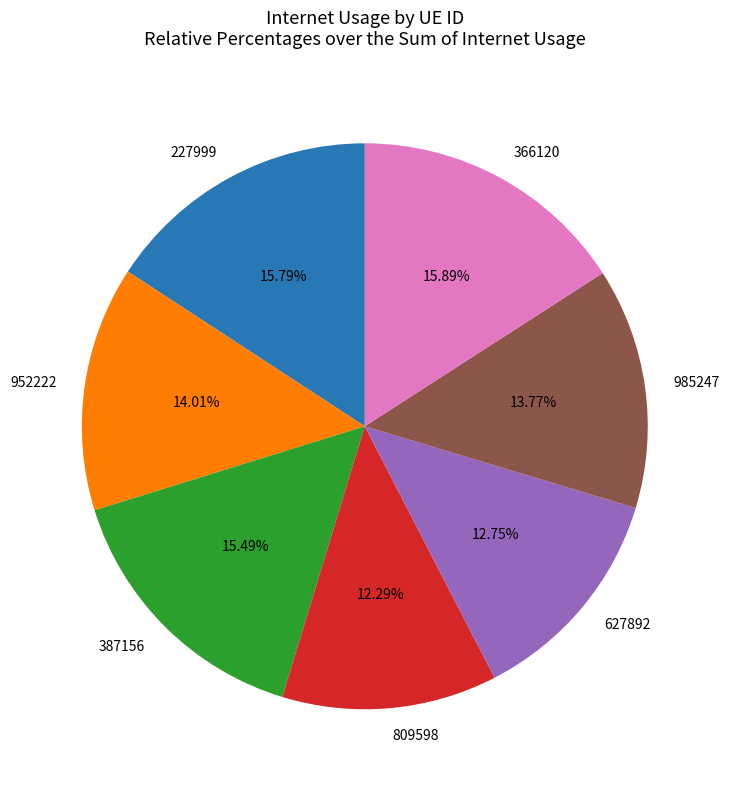

Is there a majority slice in this chart?

No